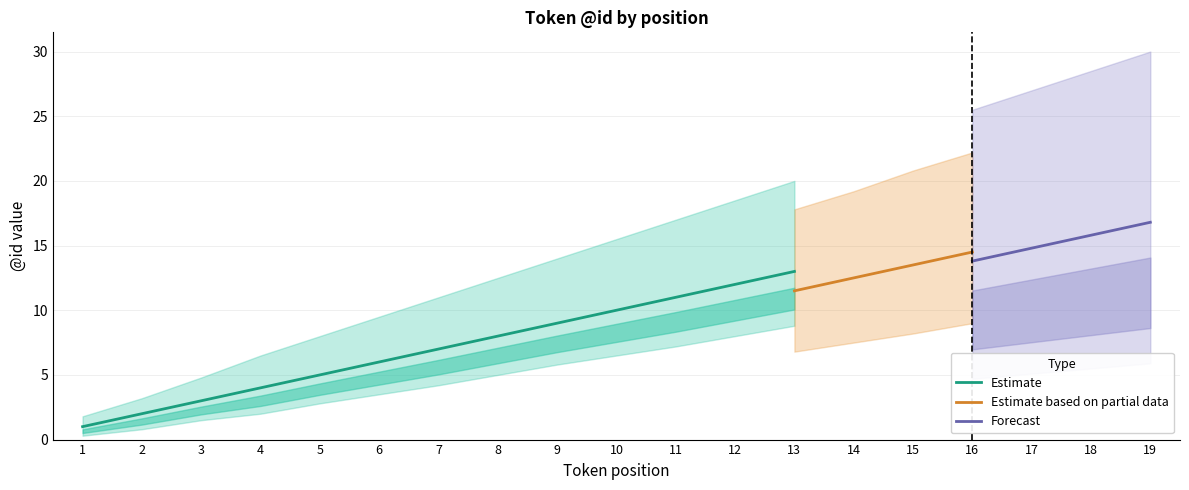

List the labels in order of Estimate value, smallest first.

1, 2, 3, 4, 5, 6, 7, 8, 9, 10, 11, 12, 13